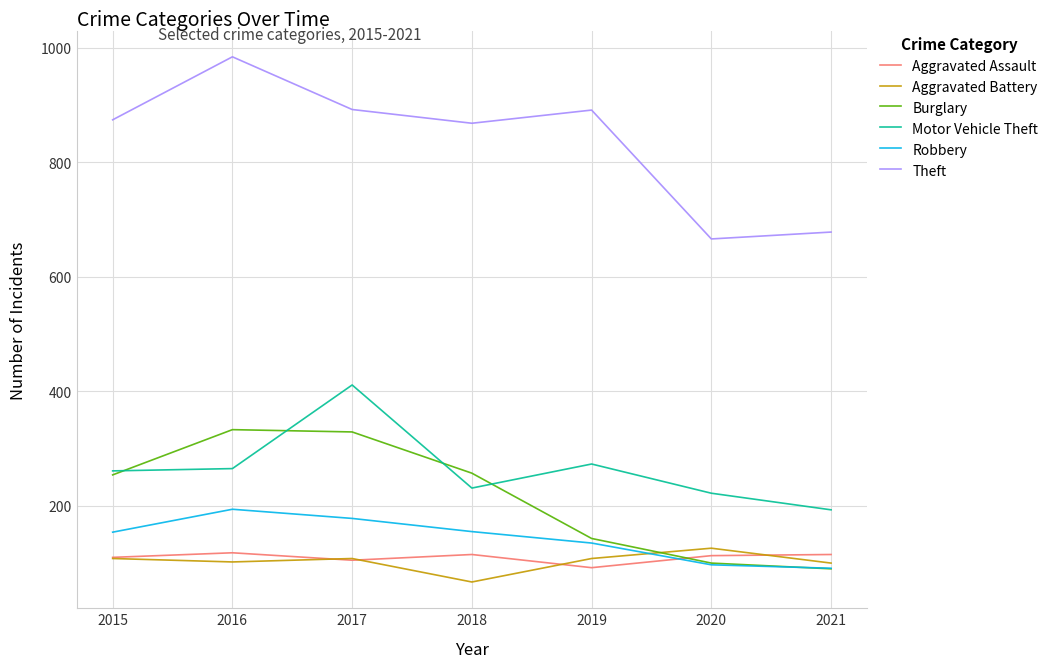

Does the chart have visible grid lines?

Yes